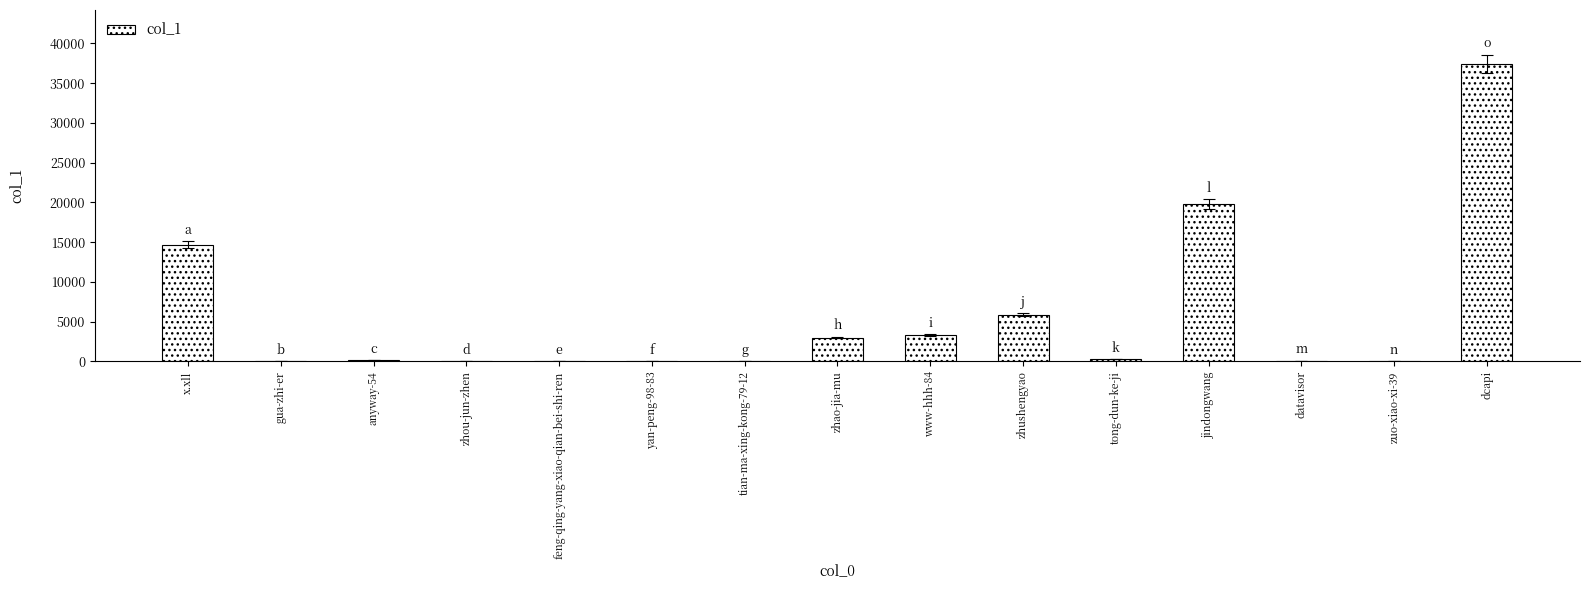

What is the change in value from tong-dun-ke-ji to zuo-xiao-xi-39?

-299